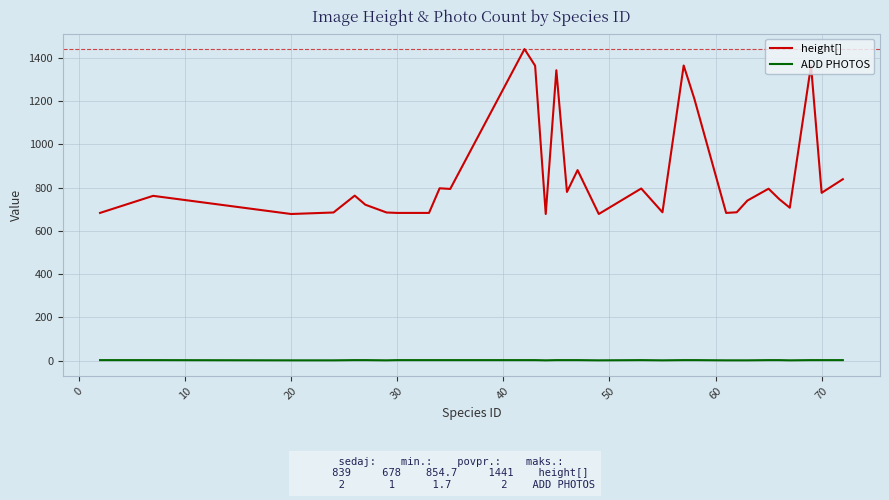

Which series has the widest spread of values?

height[]